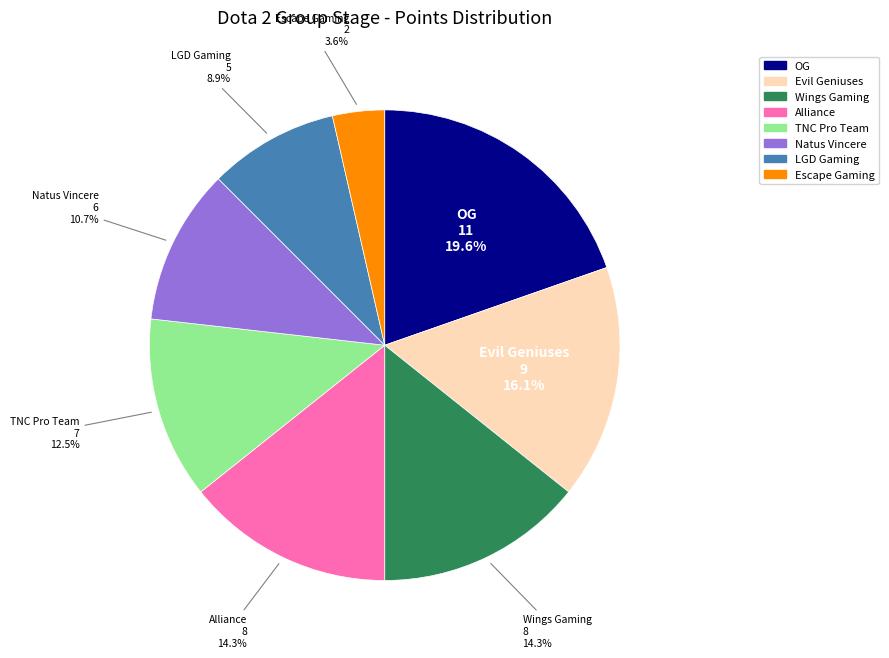

What percentage is the Evil Geniuses slice, to the nearest percent?

16%